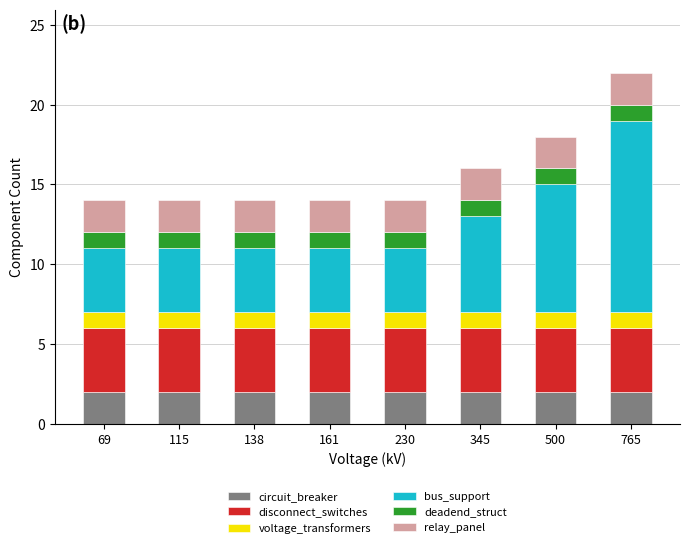

What is the value of the circuit_breaker bar at the 1st from the left?

2